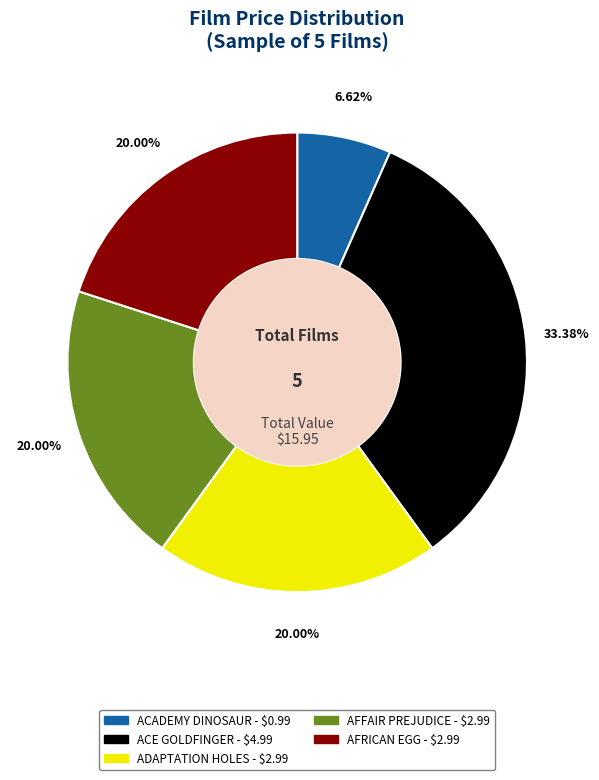

True or false: AFFAIR PREJUDICE accounts for 27% of the total.

False